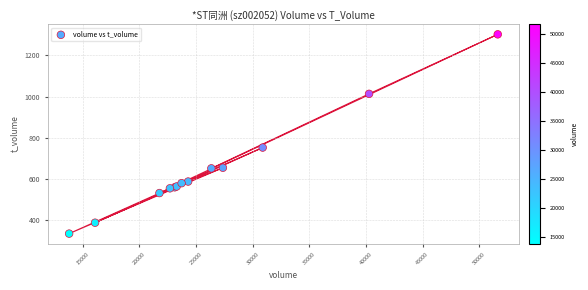

What Y value in the scatter plot is closest to 818?

752